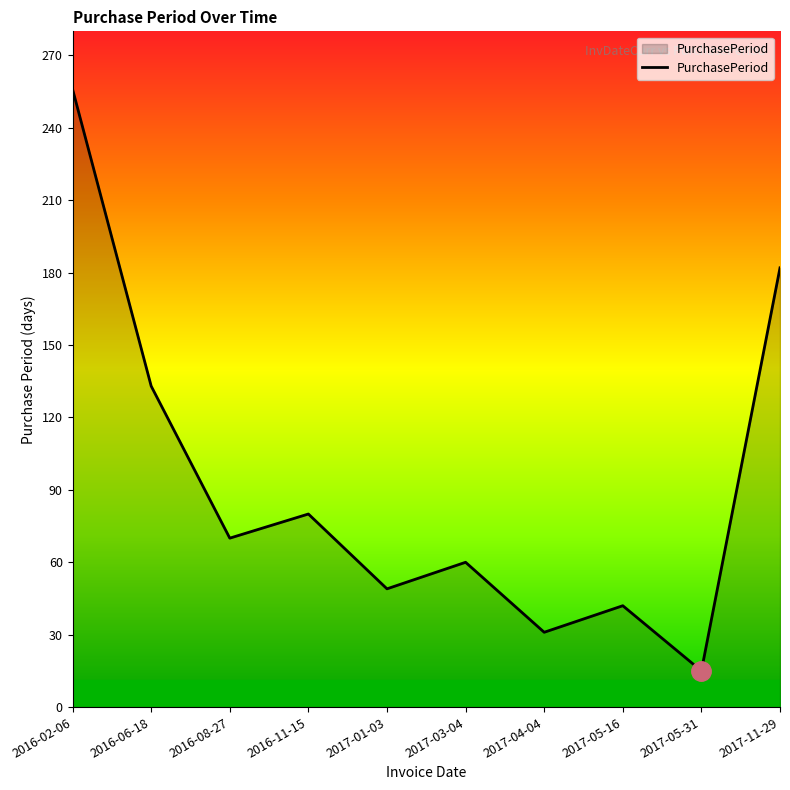

What is the sum of the values at 2017-05-31 and 2017-03-04?

75